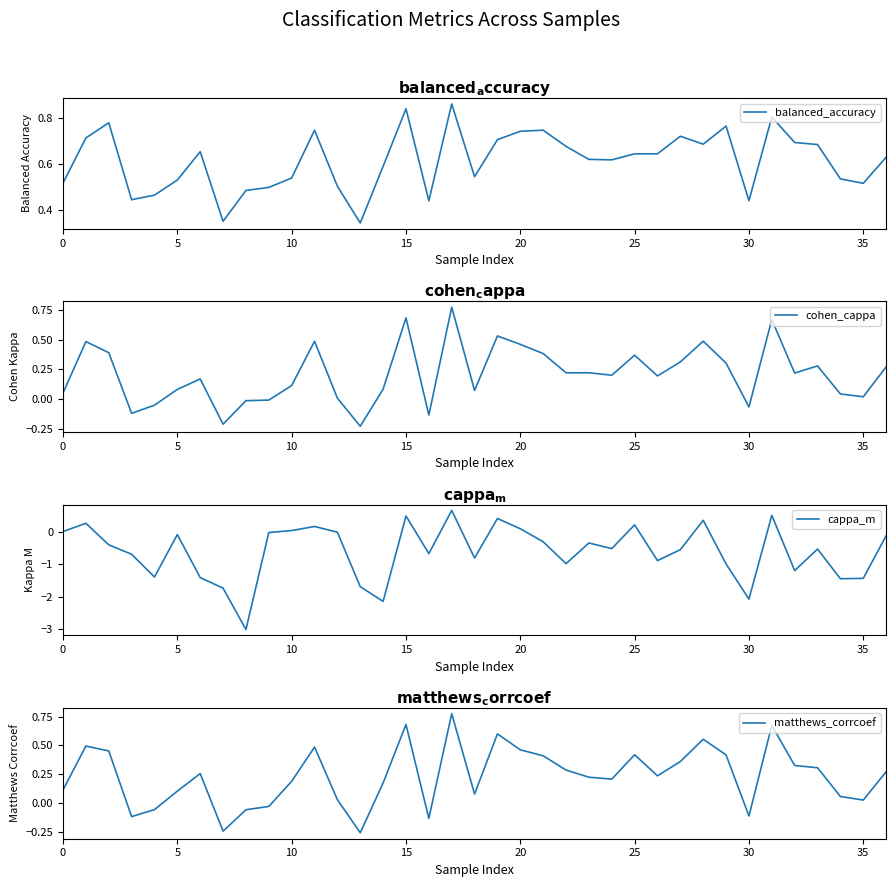

At which label does cohen_cappa reach its peak?

17